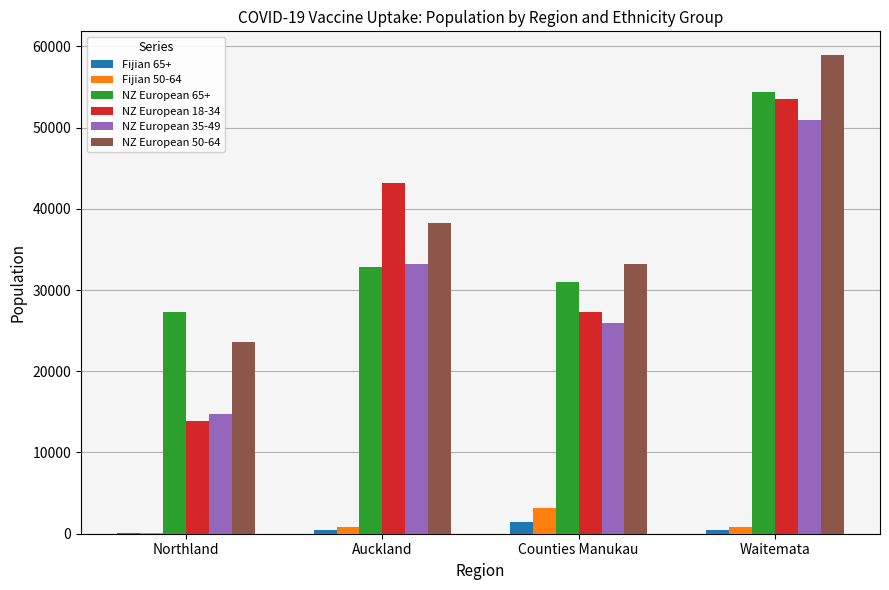

Which category has the highest value in the Fijian 50-64 series?

Counties Manukau